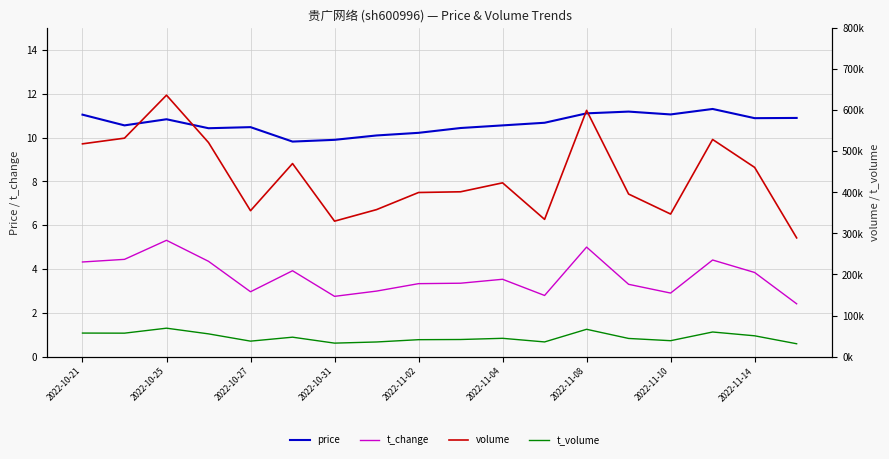

Is it true that volume equals 638820.6 at 13?

False